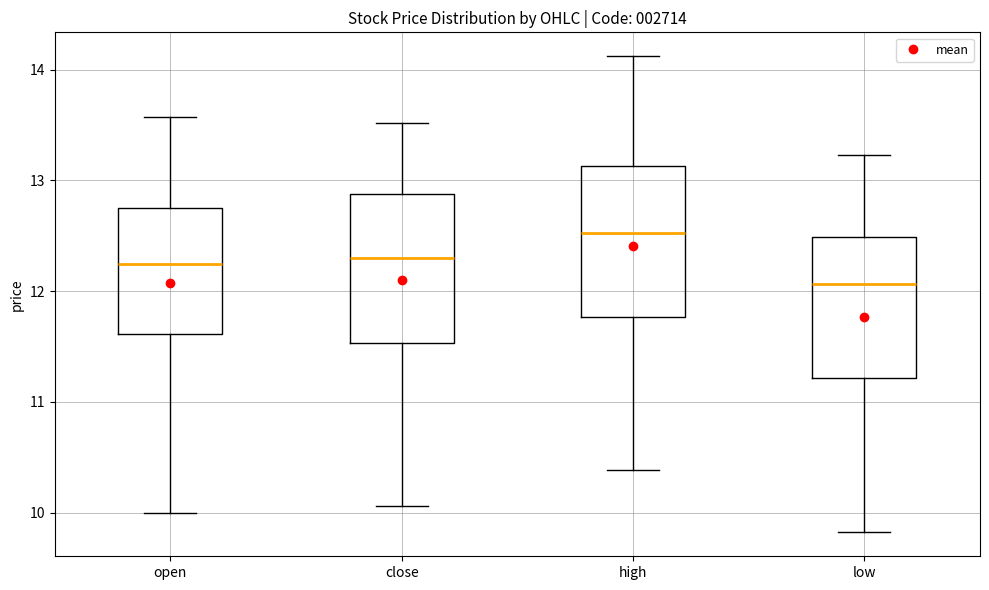

Which box's median line is the lowest?

low